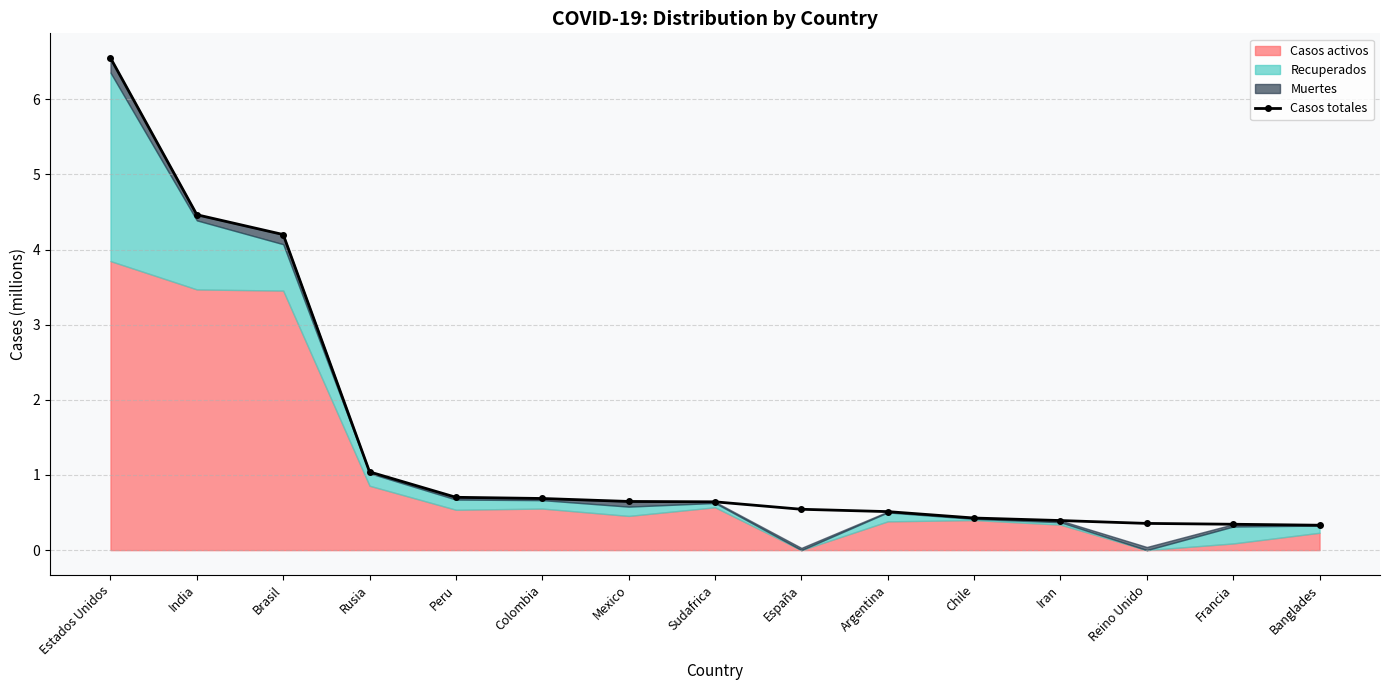

What is the average value?

1.5